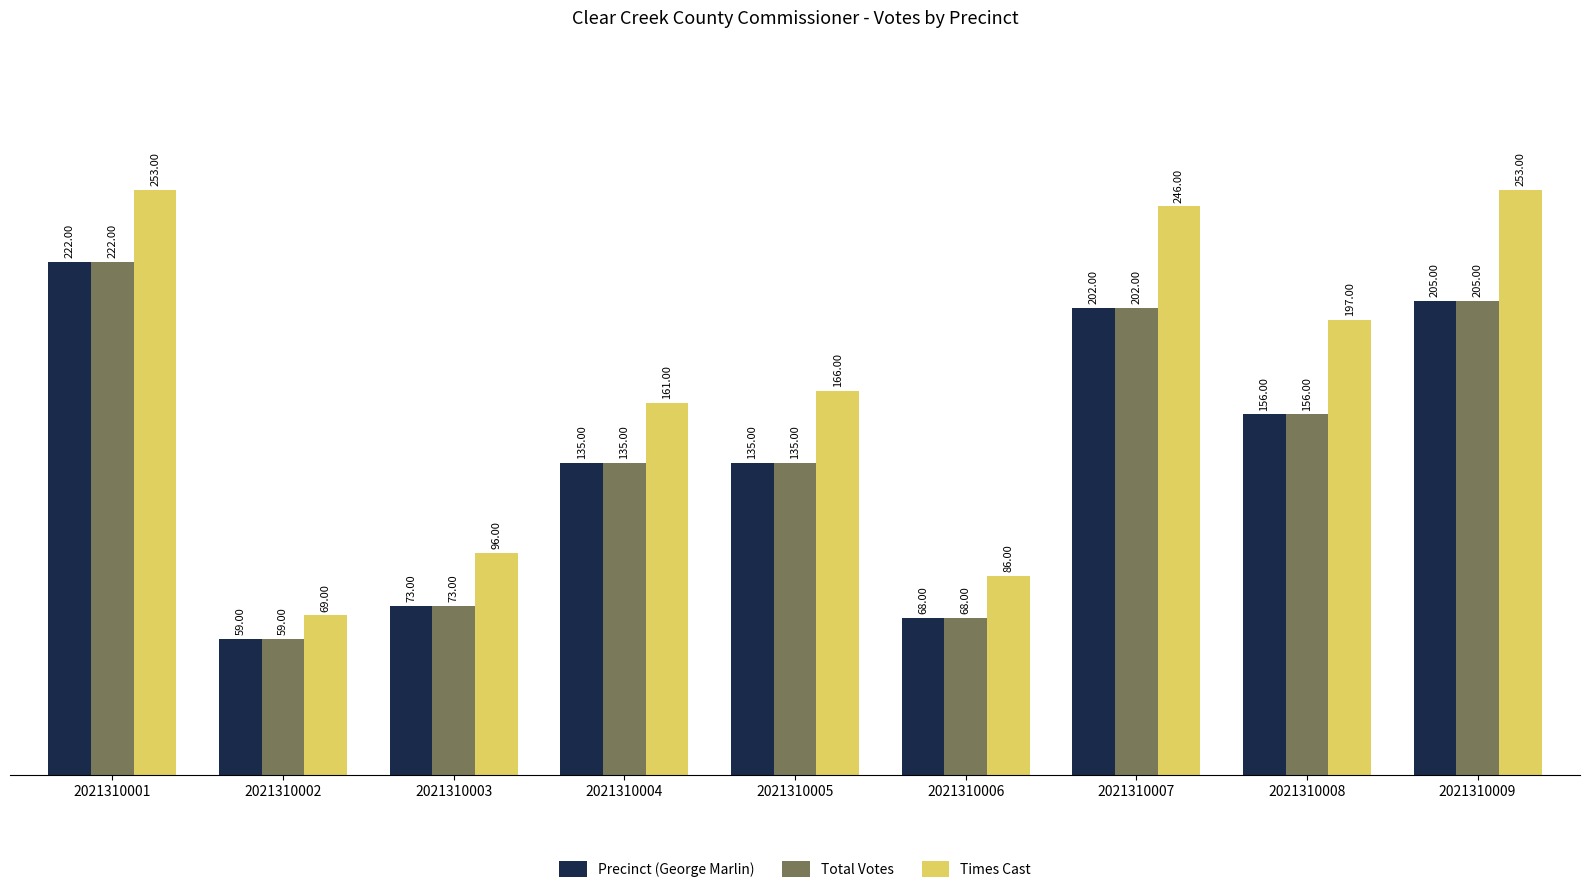

Reading left to right, list all the values displayed in this chart.

Precinct (George Marlin): 222	59	73	135	135	68	202	156	205
Total Votes: 222	59	73	135	135	68	202	156	205
Times Cast: 253	69	96	161	166	86	246	197	253